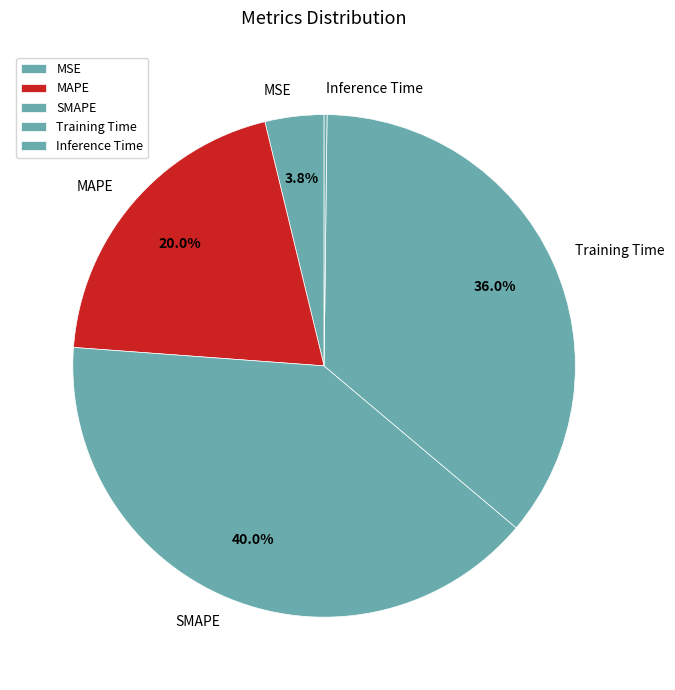

What is the largest slice in the pie chart?

SMAPE